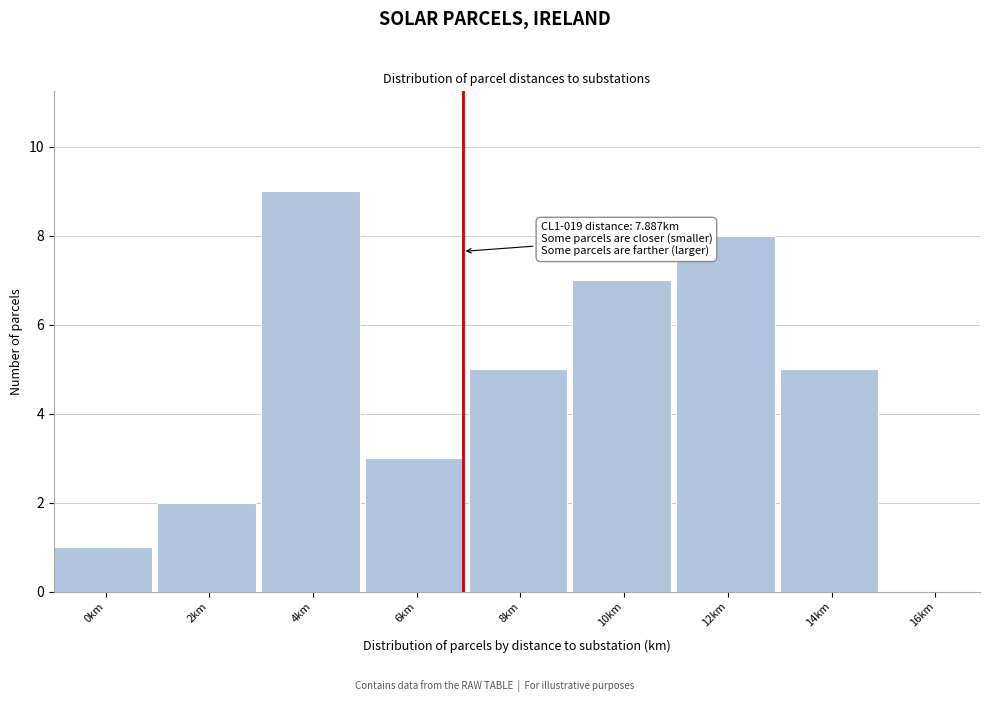

Reading right to left, what are all the values shown in this chart?

16km=0	14km=5	12km=8	10km=7	8km=5	6km=3	4km=9	2km=2	0km=1